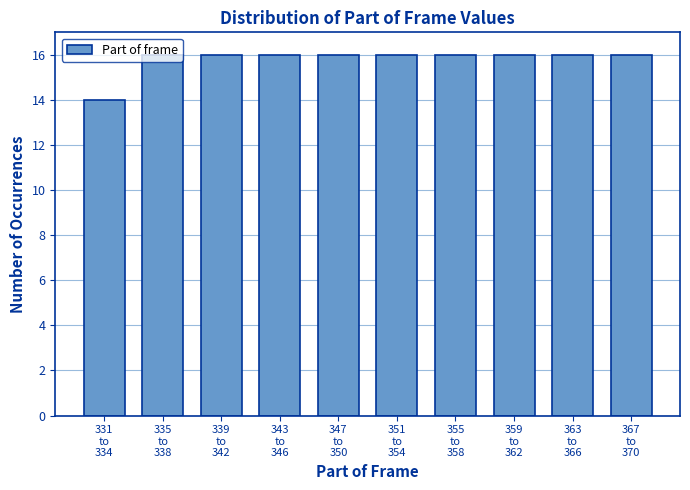

What is the greatest value displayed?

16